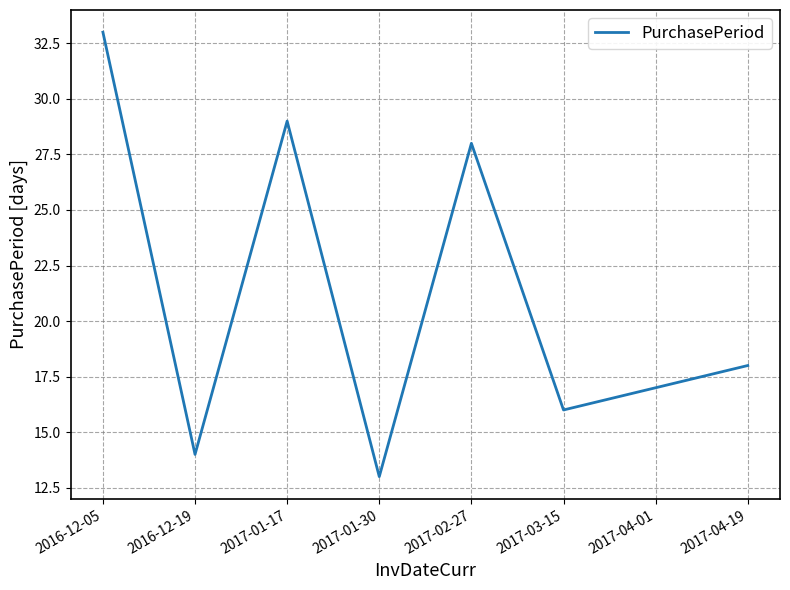

What is the ratio of the value at 2017-01-30 to the value at 2017-01-17?

0.4